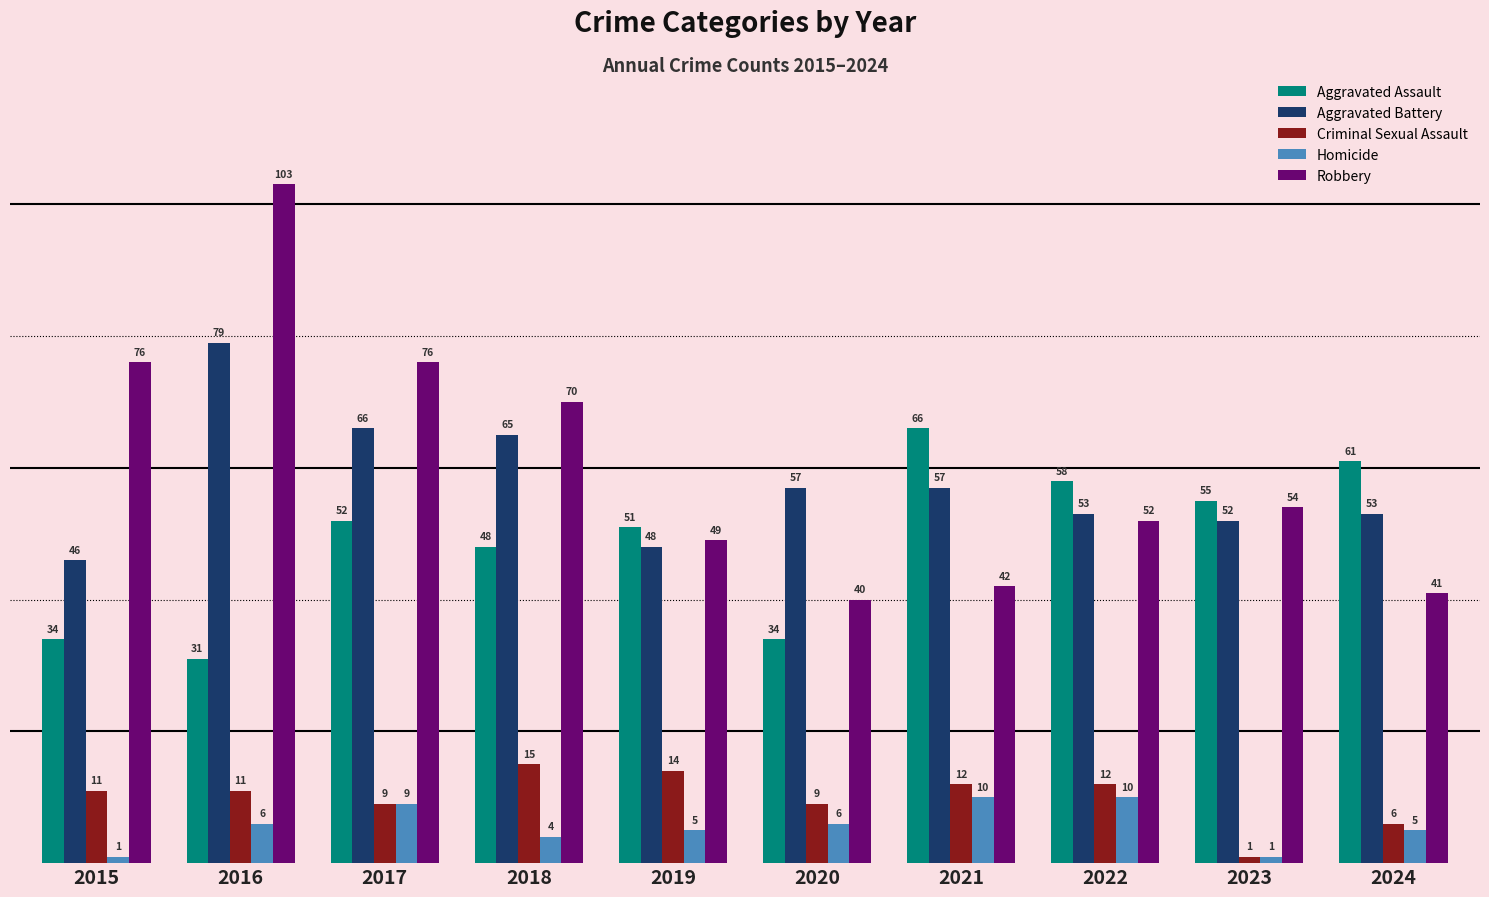

Which series has the largest range (max minus min)?

Robbery